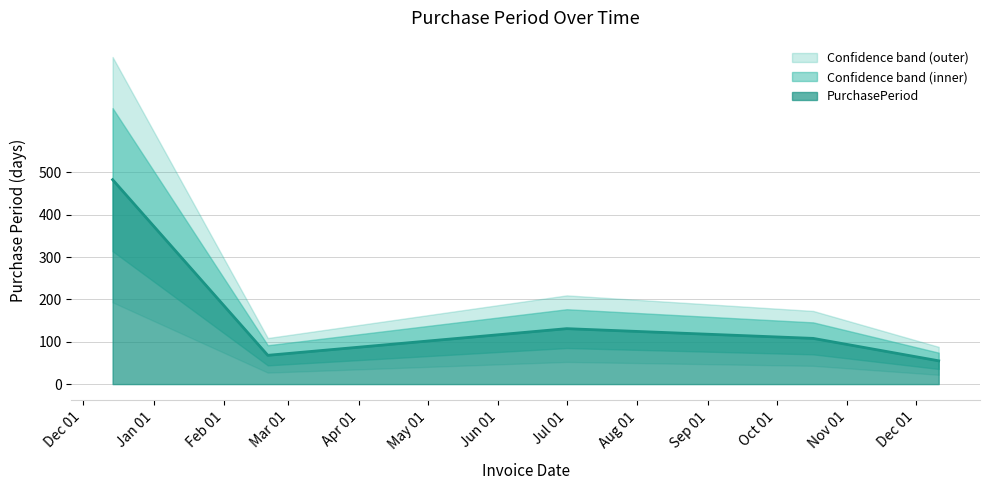

What is the change in value from 2016-12-14 to 2017-12-11?

-428